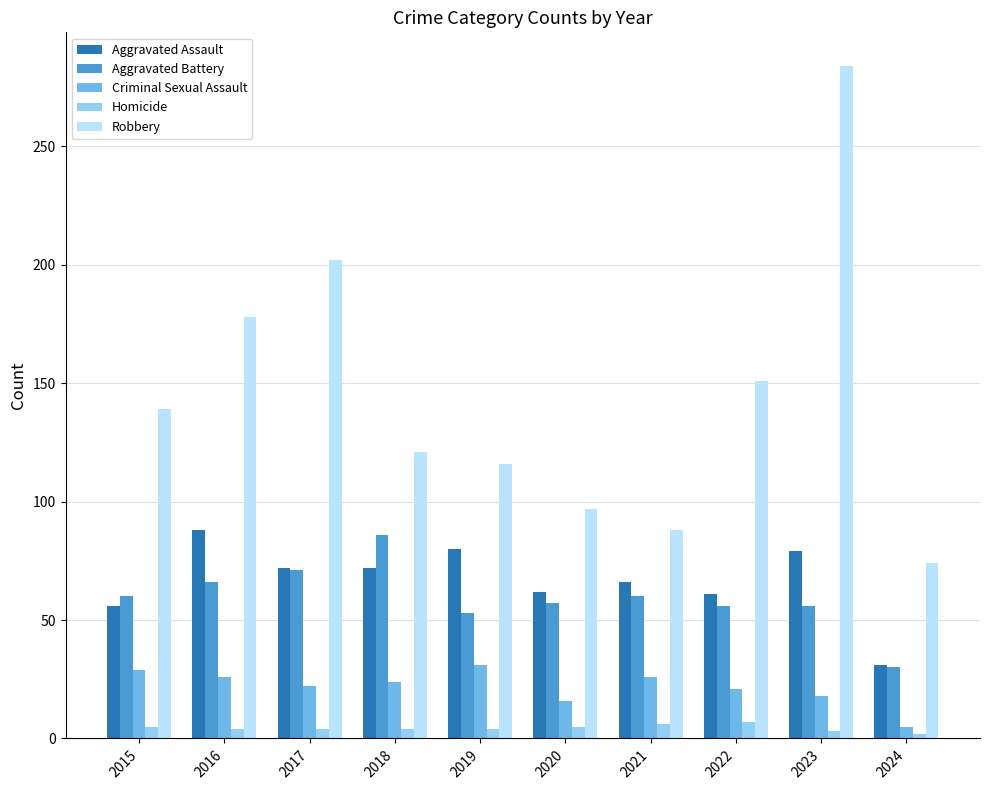

Which series has the largest total across all categories?

Robbery